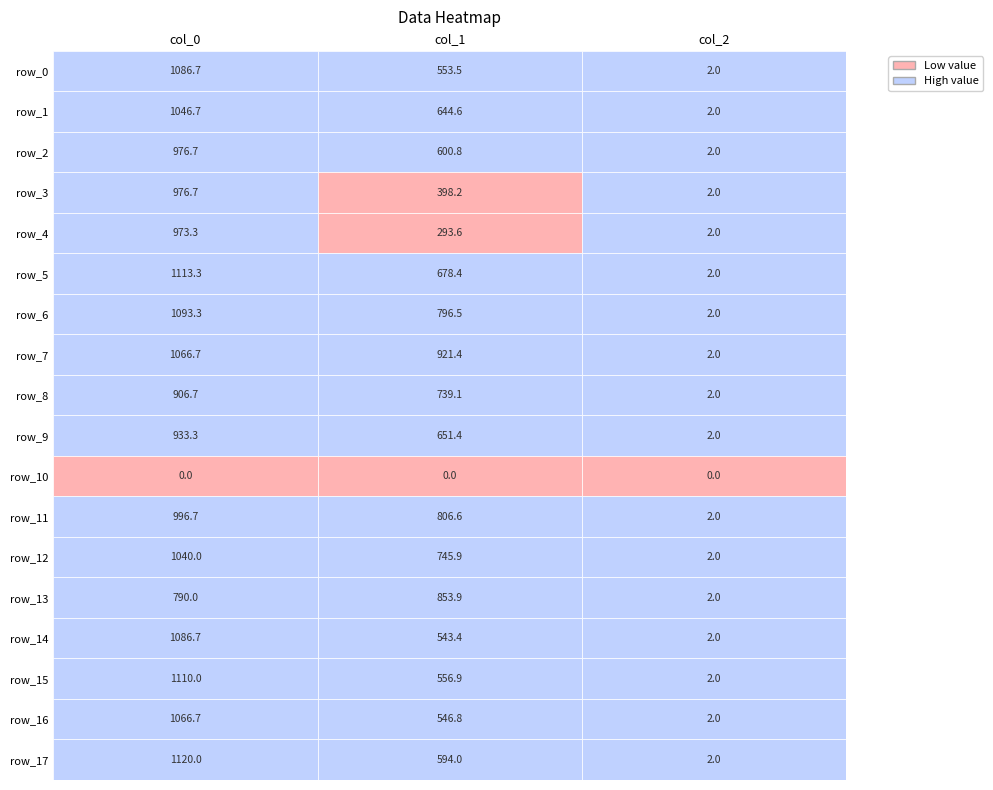

How many data points in row_9 are above 651?

2